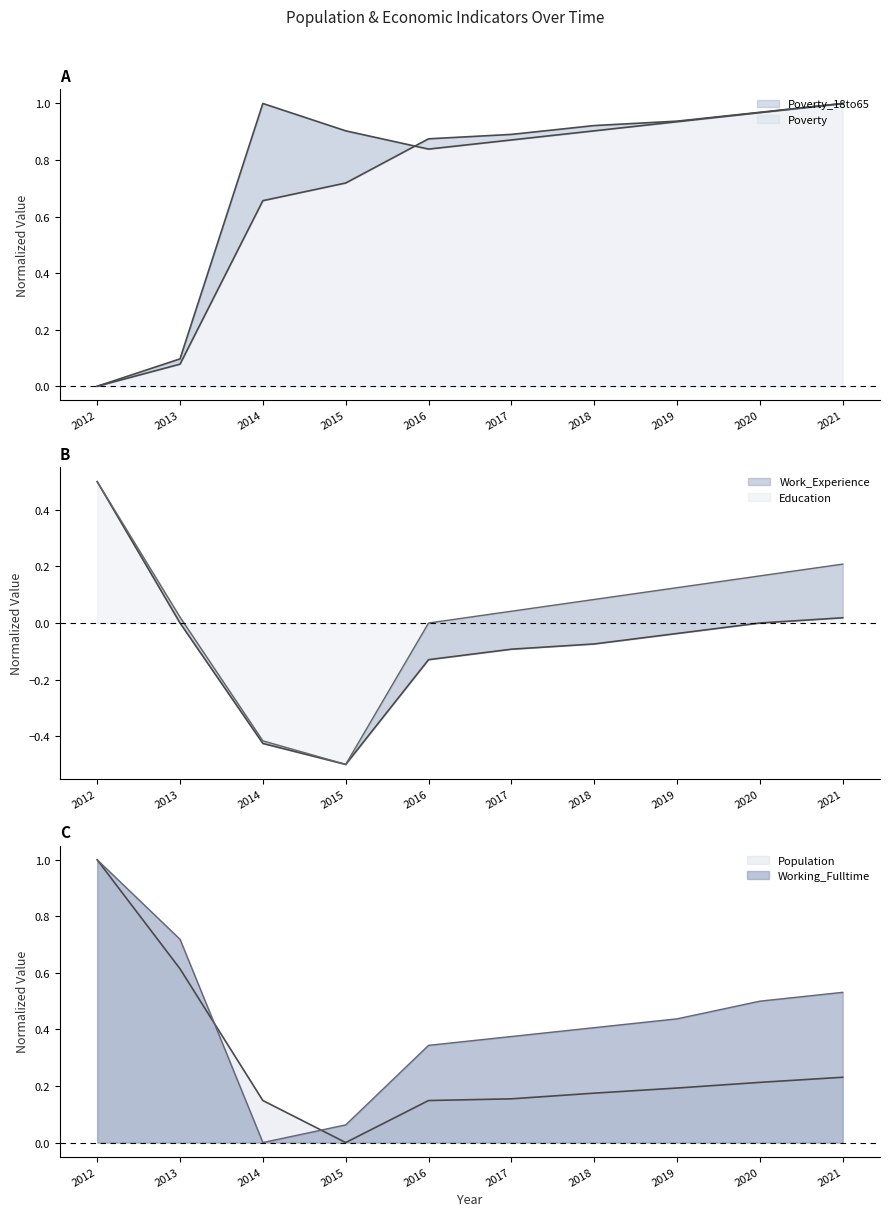

Reading left to right, transcribe all the data shown in this chart.

Poverty_18to65: 2012=0.0	2013=0.1	2014=0.7	2015=0.7	2016=0.9	2017=0.9	2018=0.9	2019=0.9	2020=1.0	2021=1.0
Education: 2012=0.5	2013=0.0	2014=-0.4	2015=-0.5	2016=0.0	2017=0.0	2018=0.1	2019=0.1	2020=0.2	2021=0.2
Working_Fulltime: 2012=1.0	2013=0.7	2014=0.0	2015=0.1	2016=0.3	2017=0.4	2018=0.4	2019=0.4	2020=0.5	2021=0.5
Population: 2012=1.0	2013=0.6	2014=0.1	2015=0.0	2016=0.1	2017=0.2	2018=0.2	2019=0.2	2020=0.2	2021=0.2
Work_Experience: 2012=0.5	2013=0.0	2014=-0.4	2015=-0.5	2016=-0.1	2017=-0.1	2018=-0.1	2019=-0.0	2020=0.0	2021=0.0
Poverty: 2012=0.0	2013=0.1	2014=1.0	2015=0.9	2016=0.8	2017=0.9	2018=0.9	2019=0.9	2020=1.0	2021=1.0